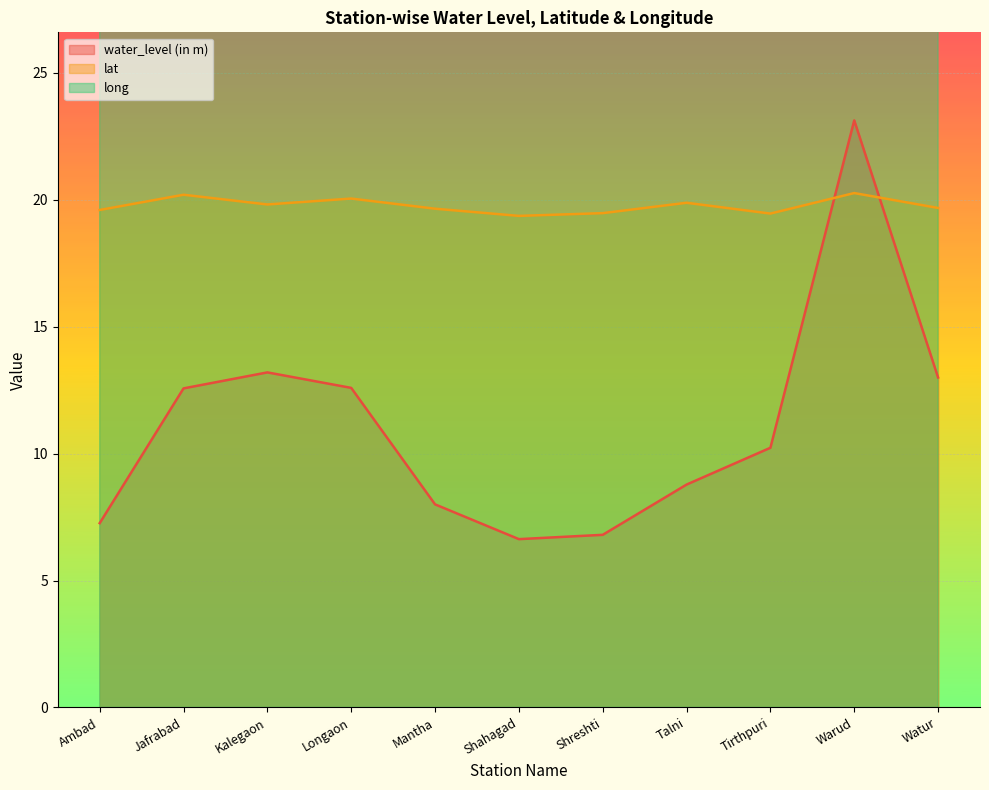

What are all the series names shown in the legend?

water_level (in m), lat, long